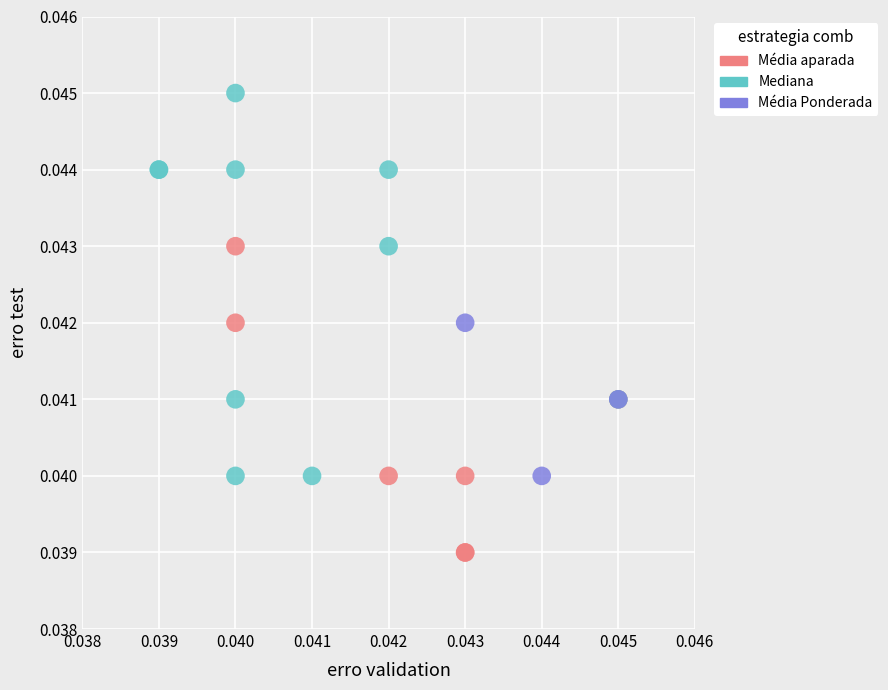

Which series contains the highest Y value?

Mediana